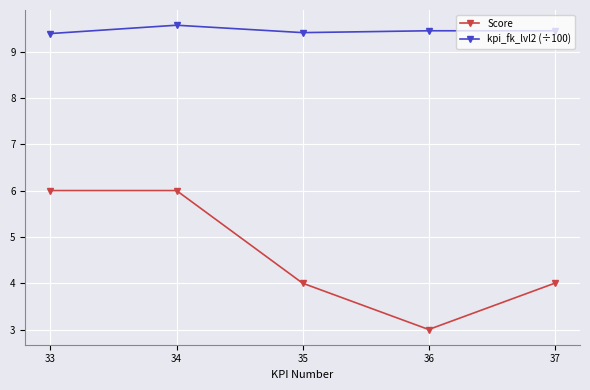

Does the chart have visible grid lines?

Yes